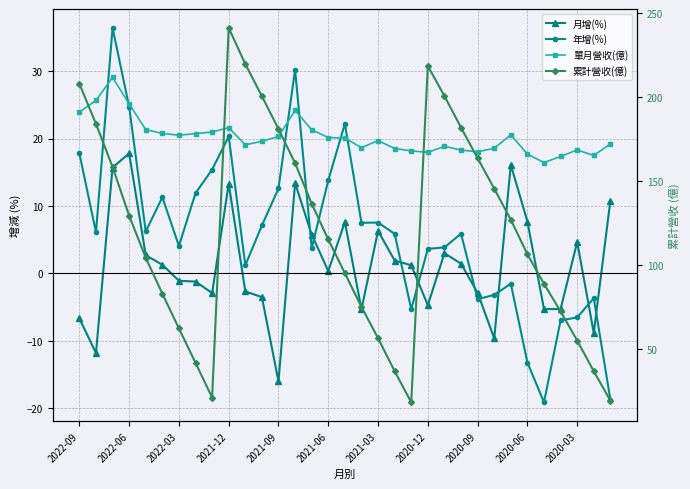

What is the spread (max minus min) of values at 16?

87.5